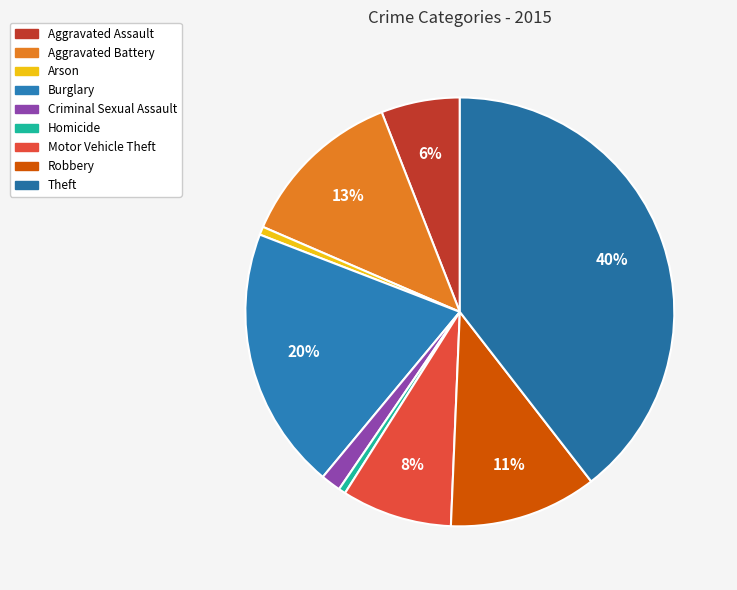

What is the total percentage of Aggravated Battery and Motor Vehicle Theft?

20.9%